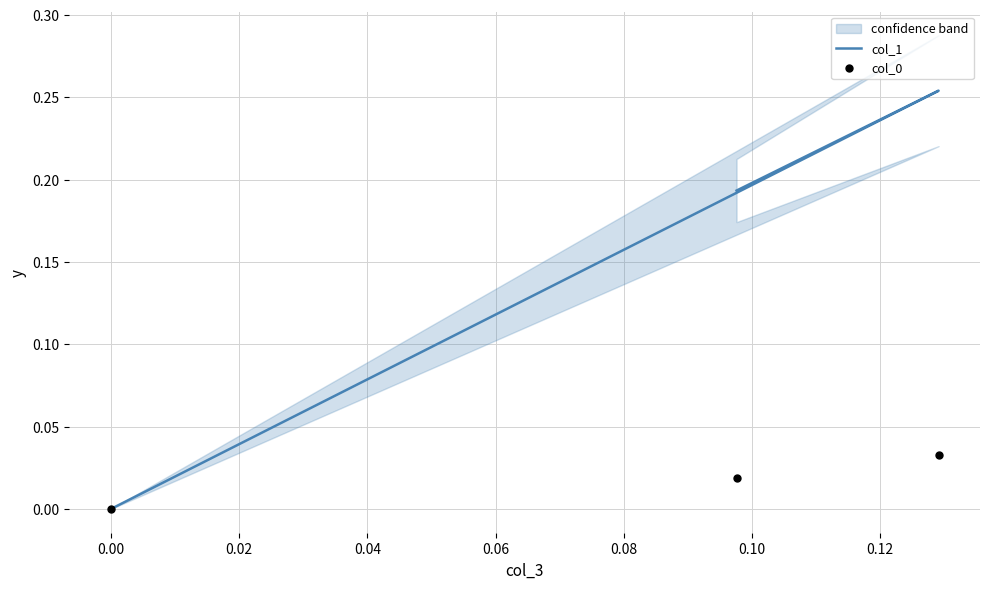

What are all the series names shown in the legend?

col_1, col_0